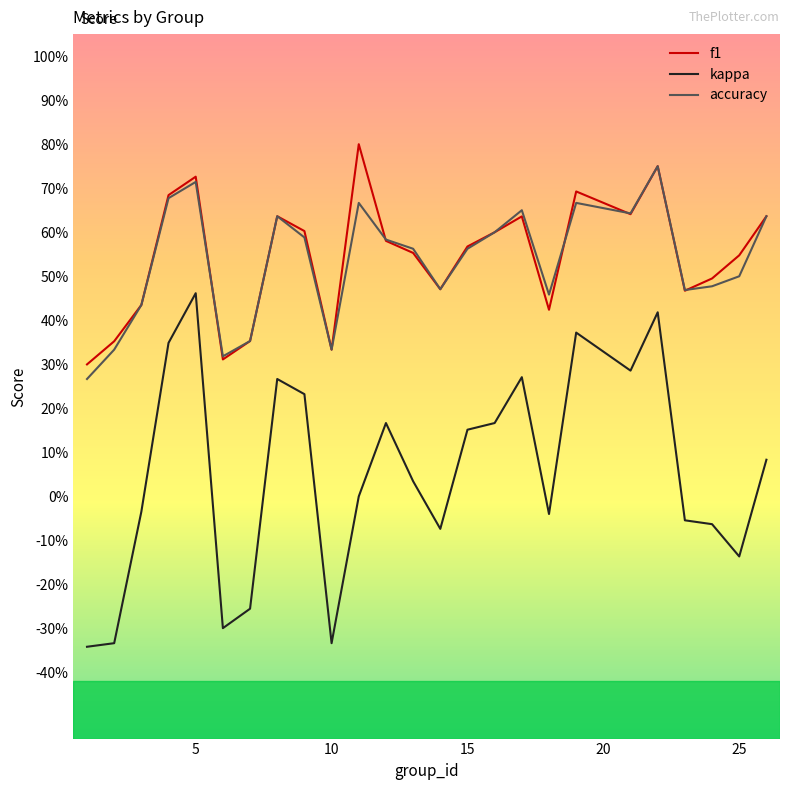

How many interior local valleys does the kappa series have?

6